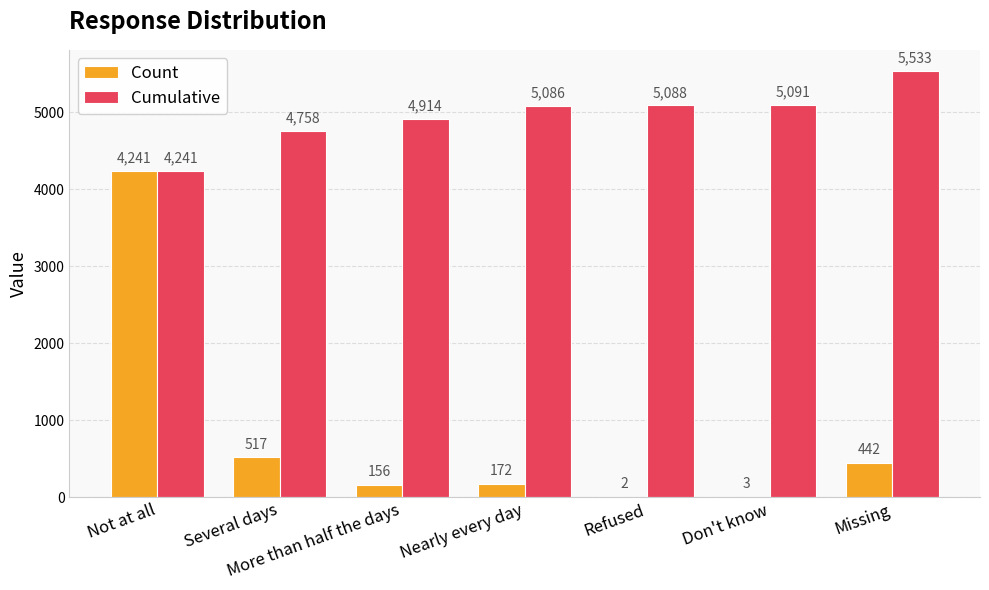

What is the greatest value displayed?

5533